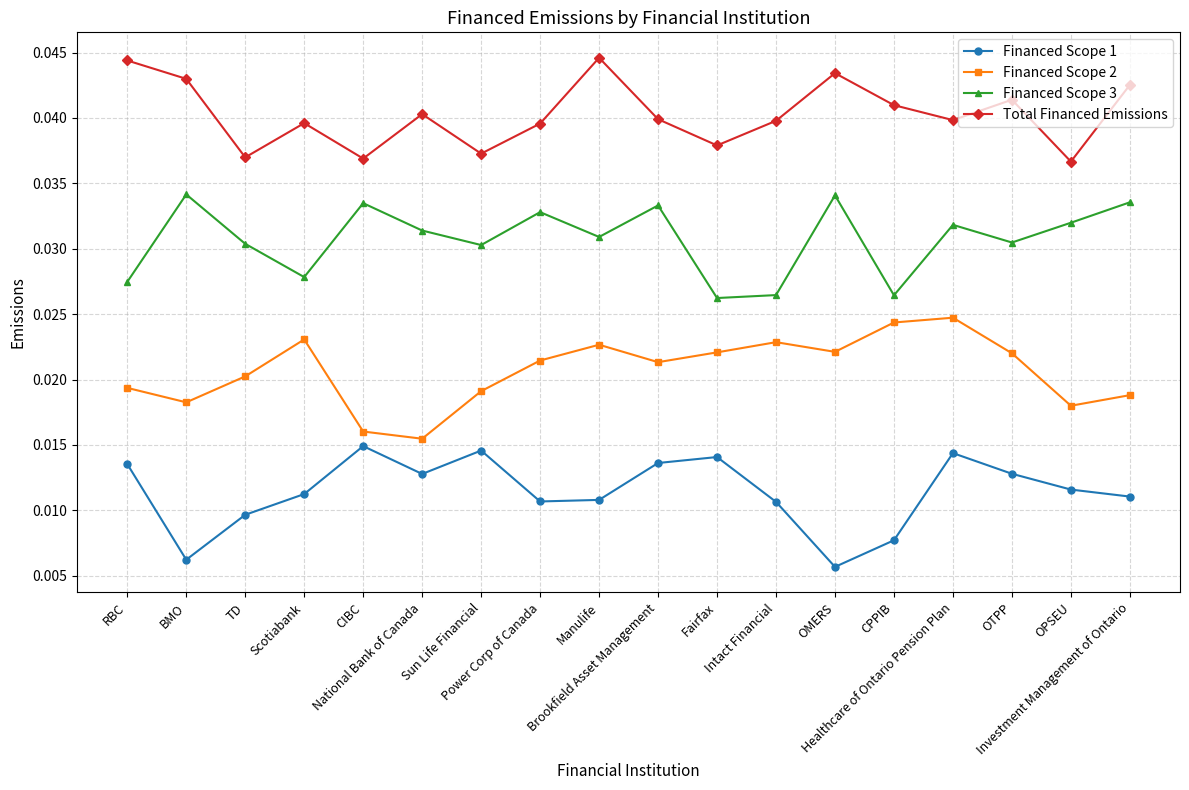

What is the label of the 9th point from the left?

Manulife